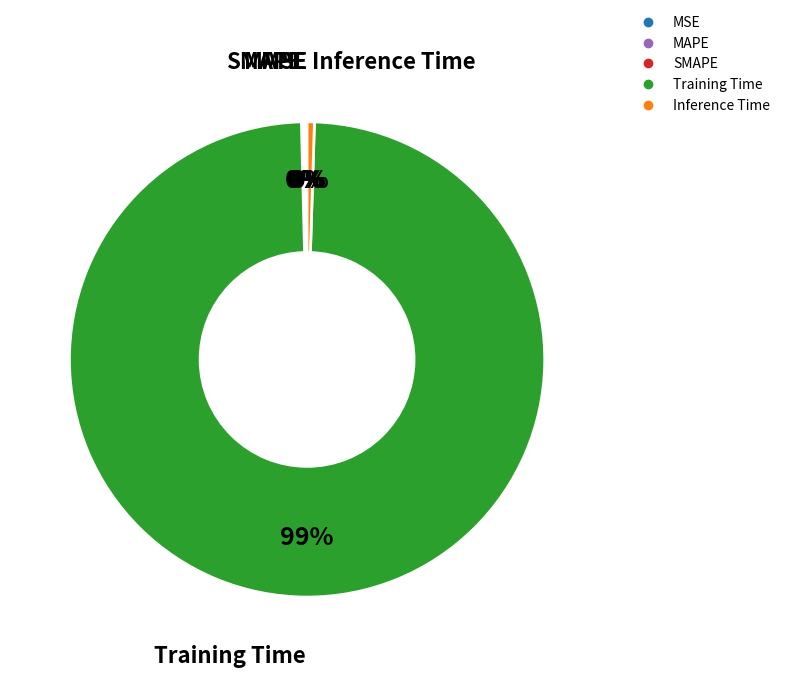

What is the majority slice?

Training Time